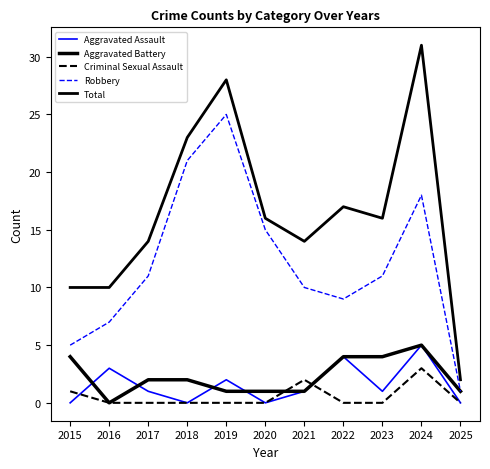

Where is the first local maximum for Robbery?

2019